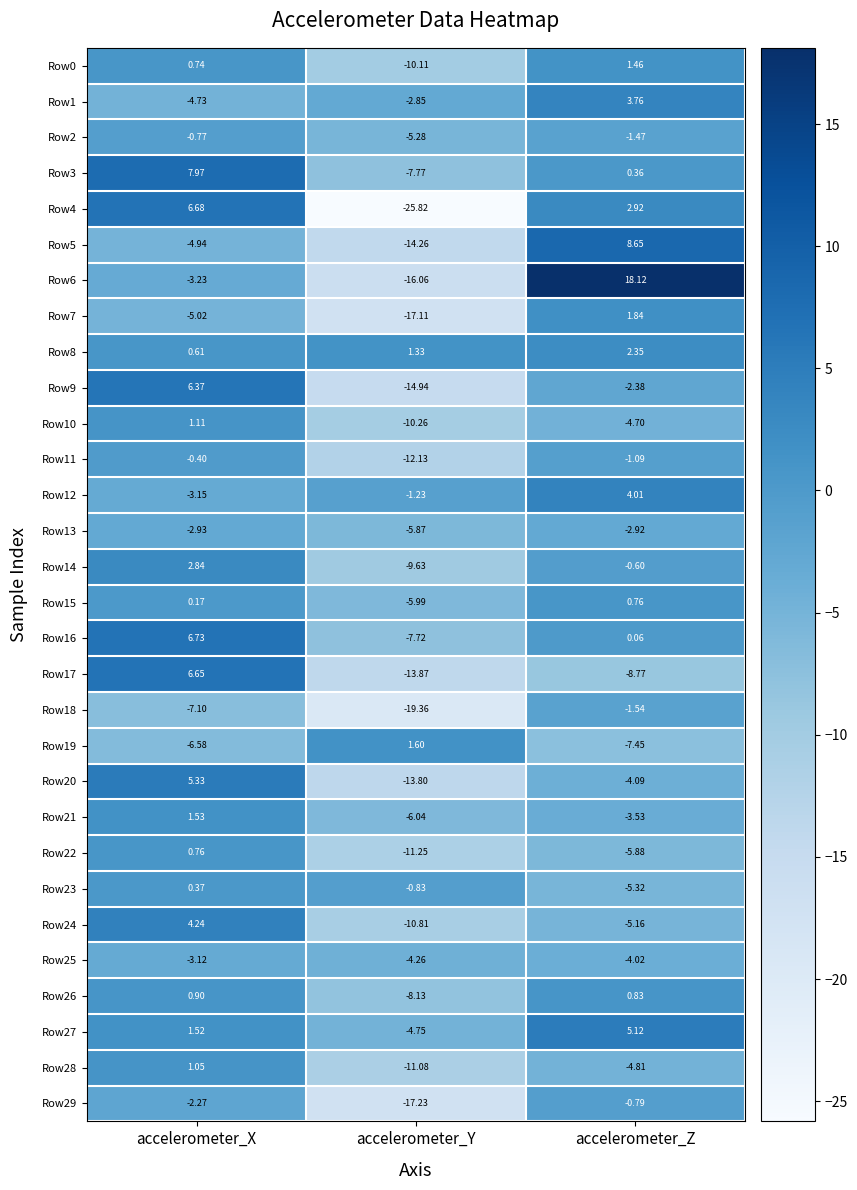

At which category is the sum across all series the highest?

accelerometer_X